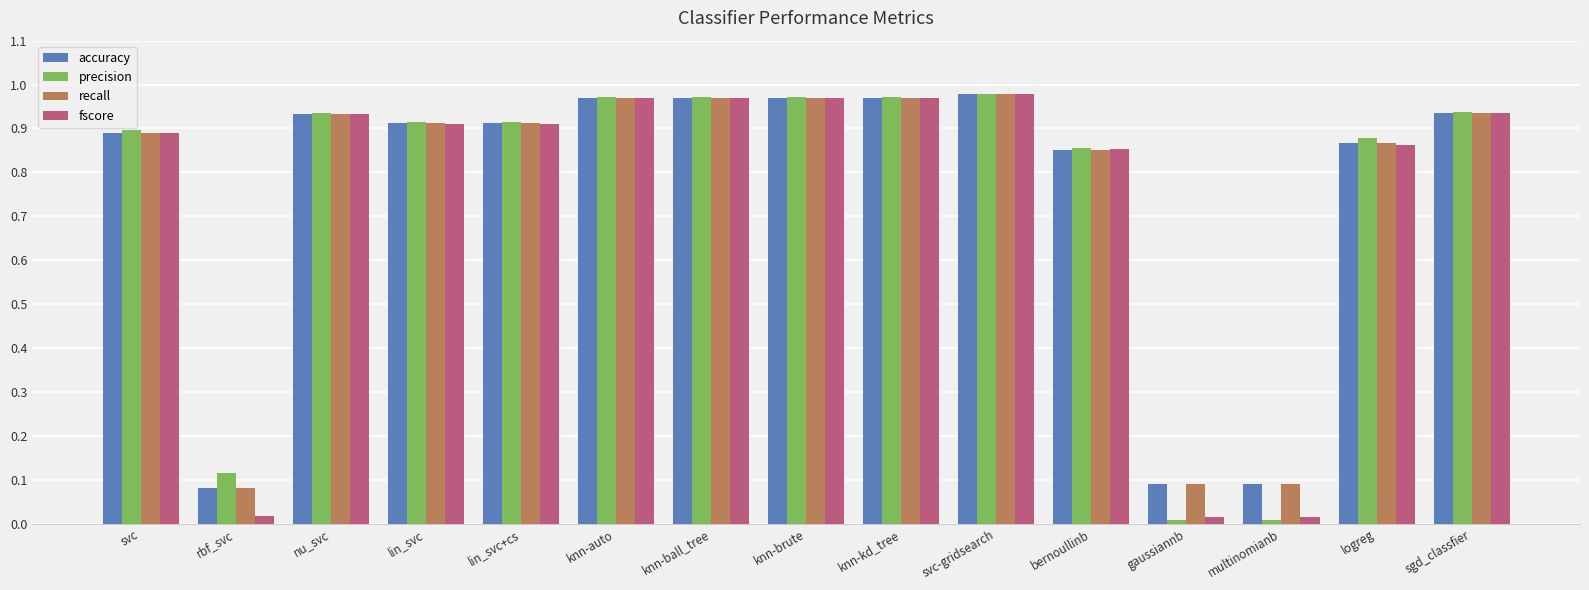

How many groups of bars are there?

15